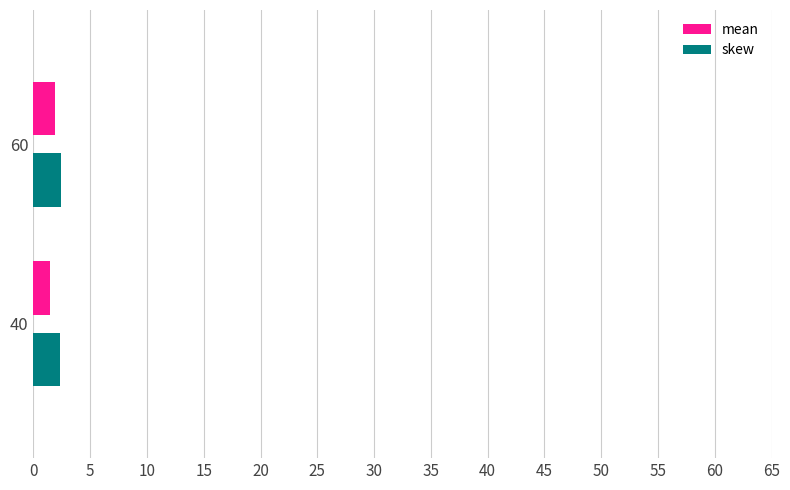

What is the average value of the skew series?

2.4